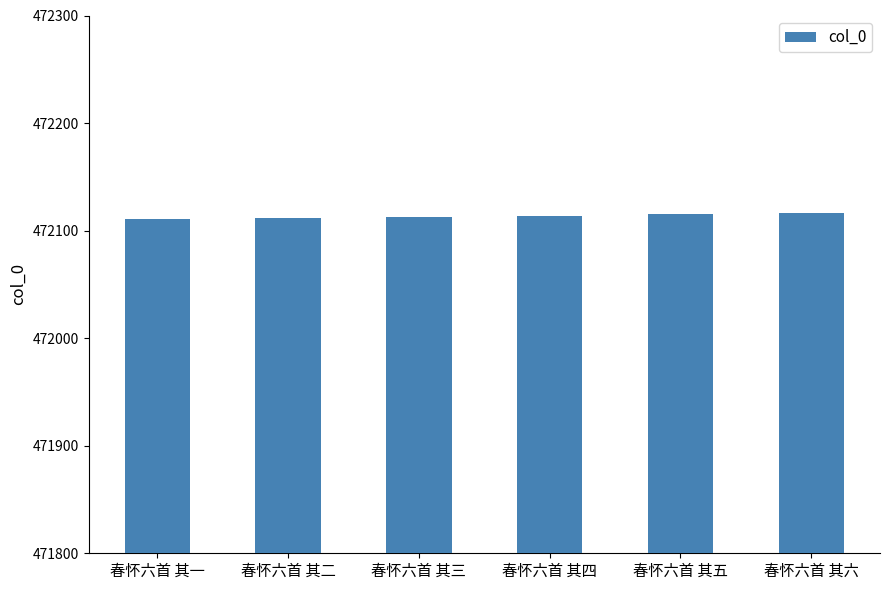

Does the chart contain any negative values?

No